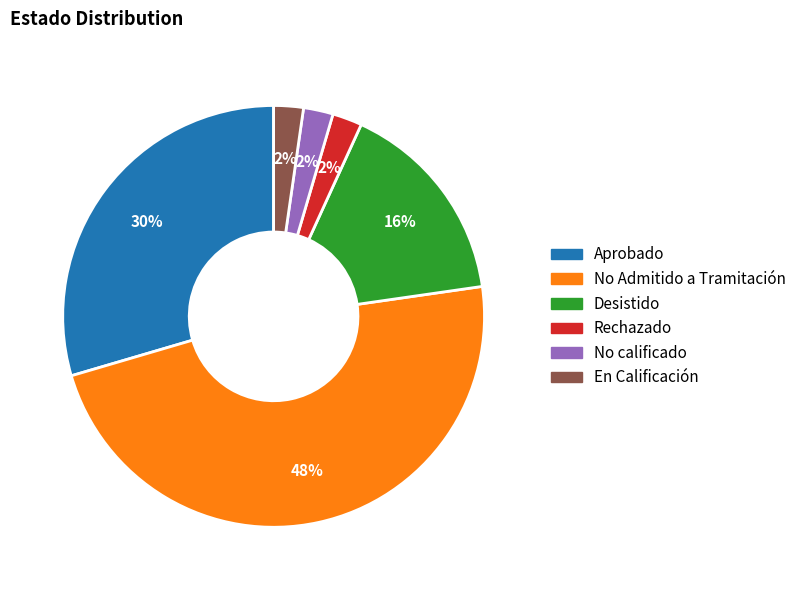

Which has a higher value, Desistido or No Admitido a Tramitación?

No Admitido a Tramitación